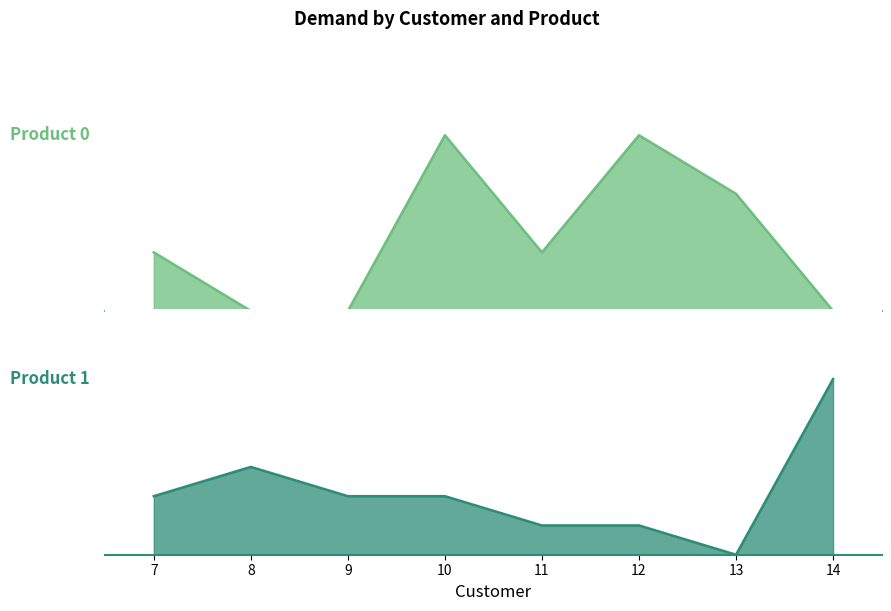

Is it true that Product 1 equals 1 at 11?

False